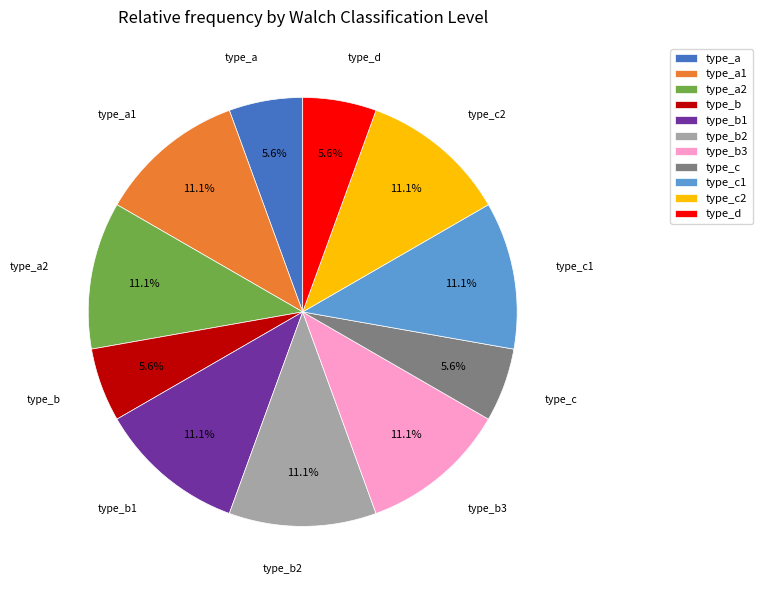

How many slices are in this pie chart?

11